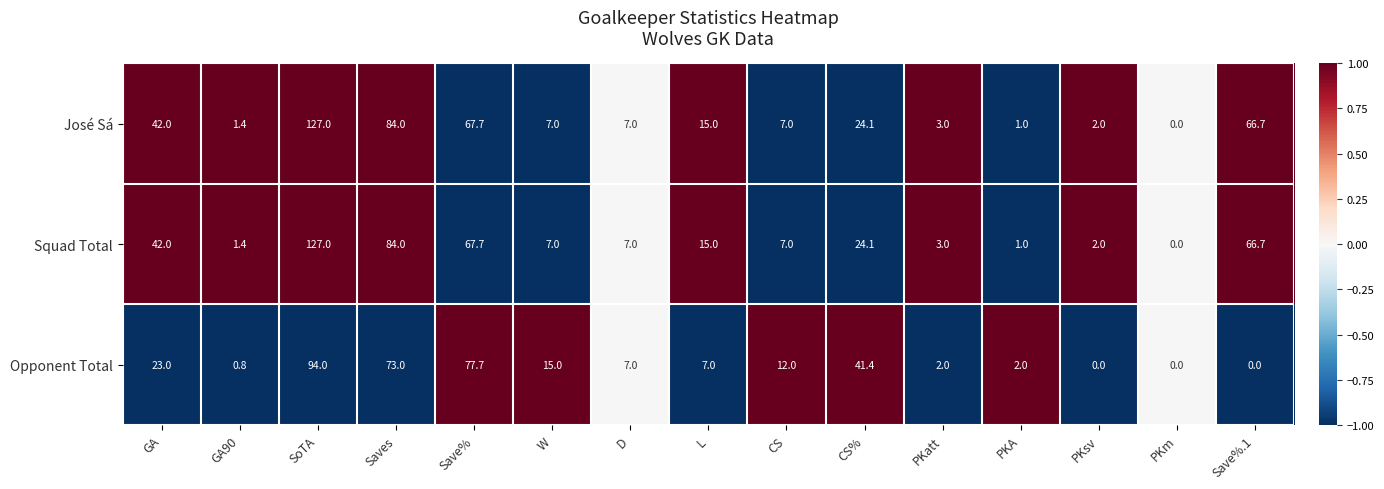

What is the total value across all series at W?

29.0